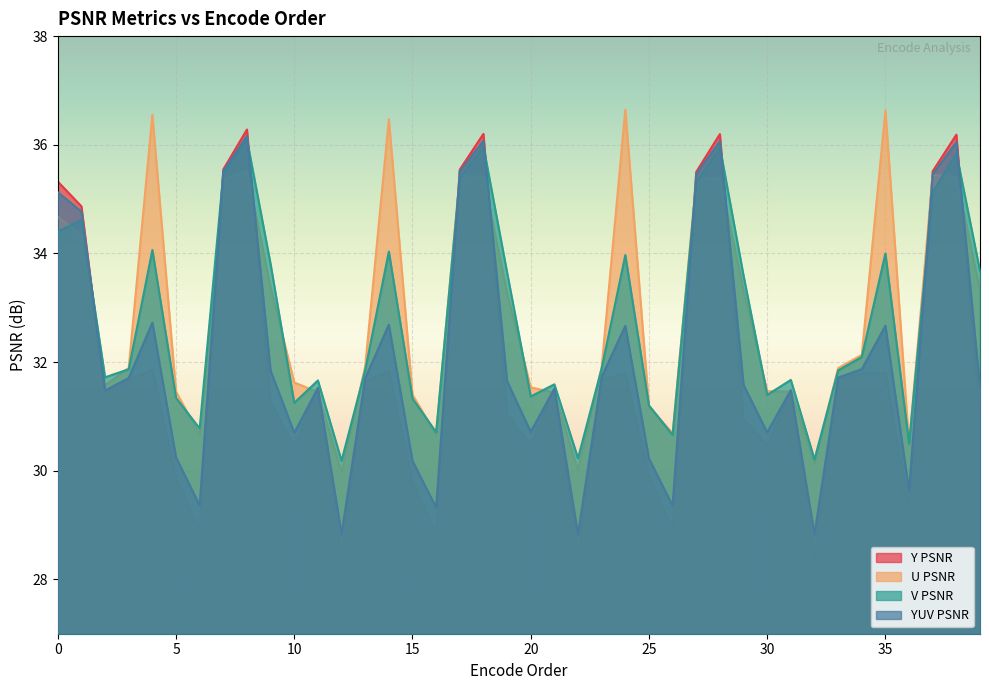

At which label does Y PSNR reach its peak?

8